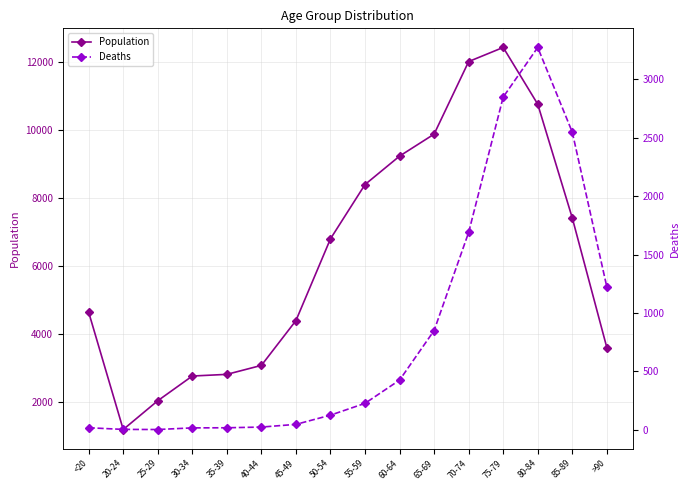

Rank the series by their average value, from lowest to highest.

Deaths, Population